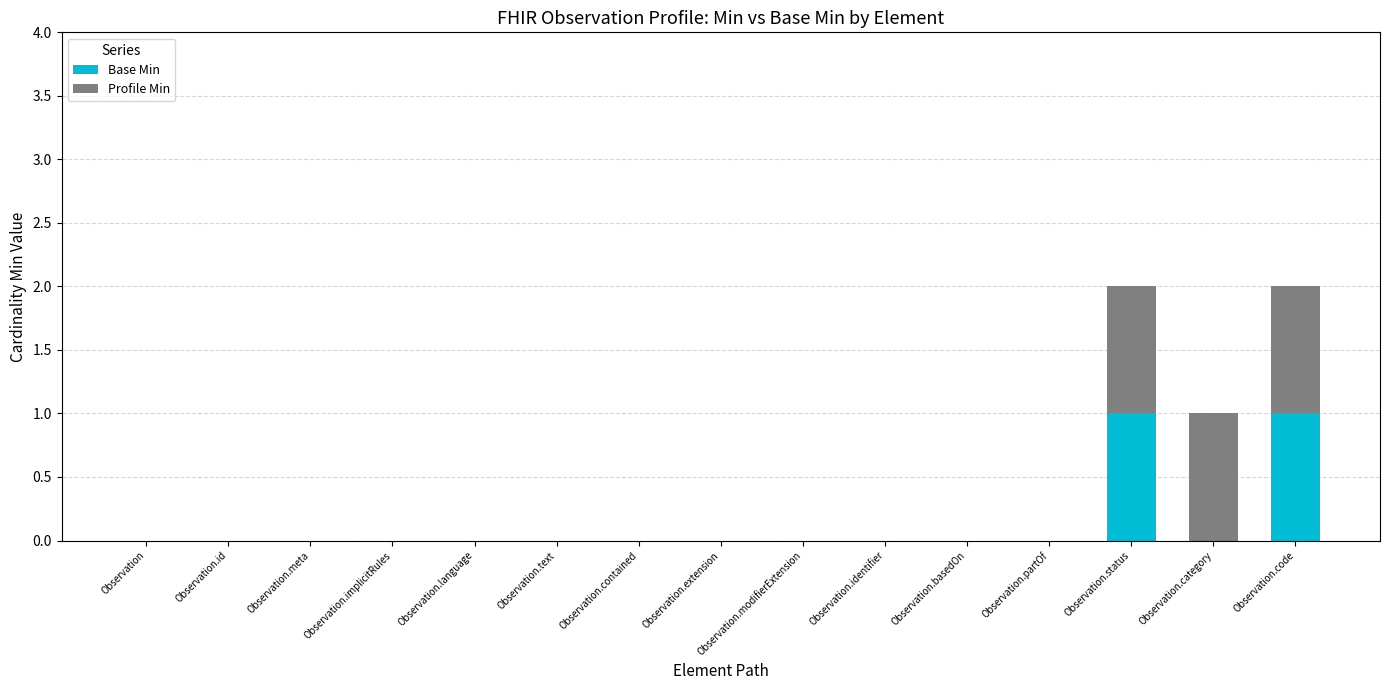

The Base Min series shows -1 at Observation.id. True or false?

False